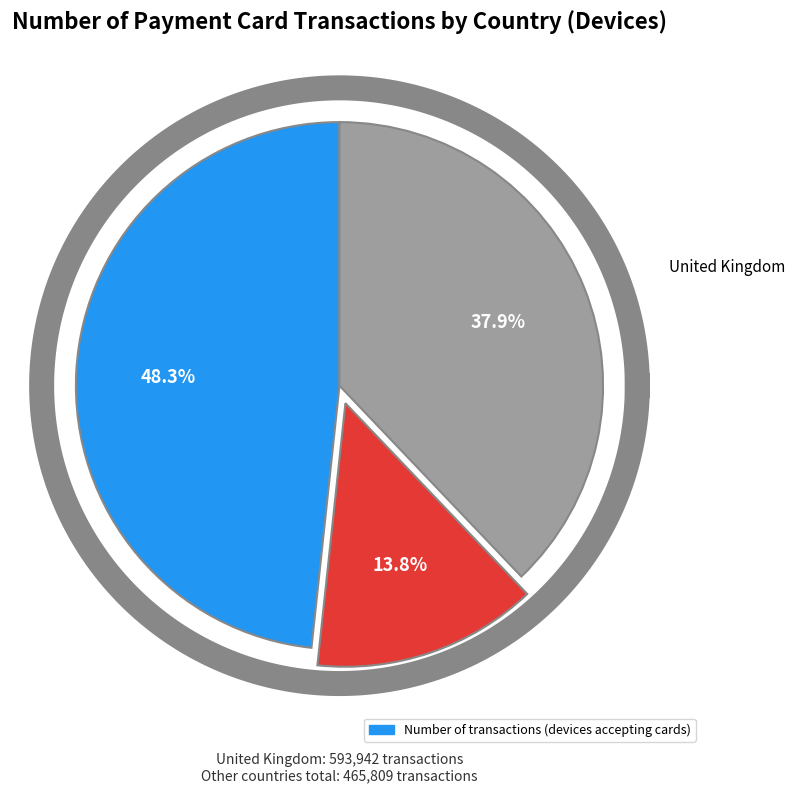

The Estonia slice represents 0% of the pie. True or false?

True